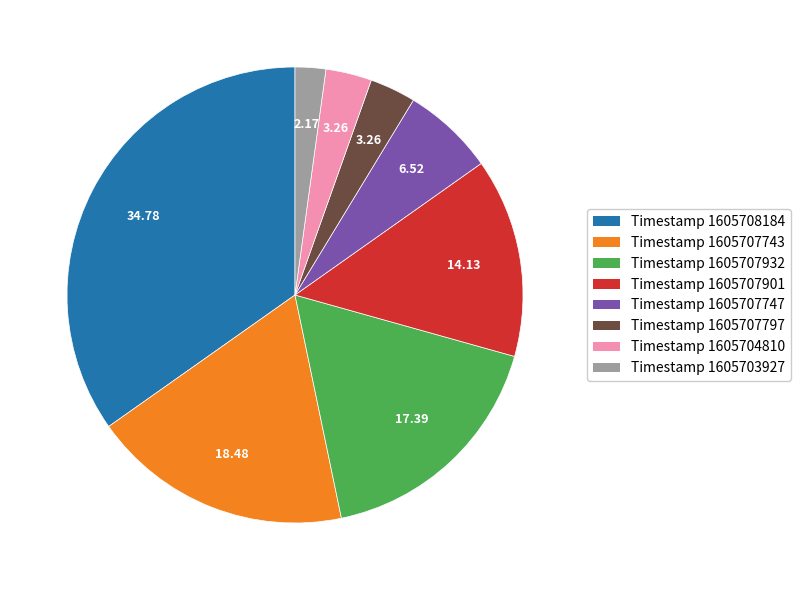

Is there a majority slice in this chart?

No